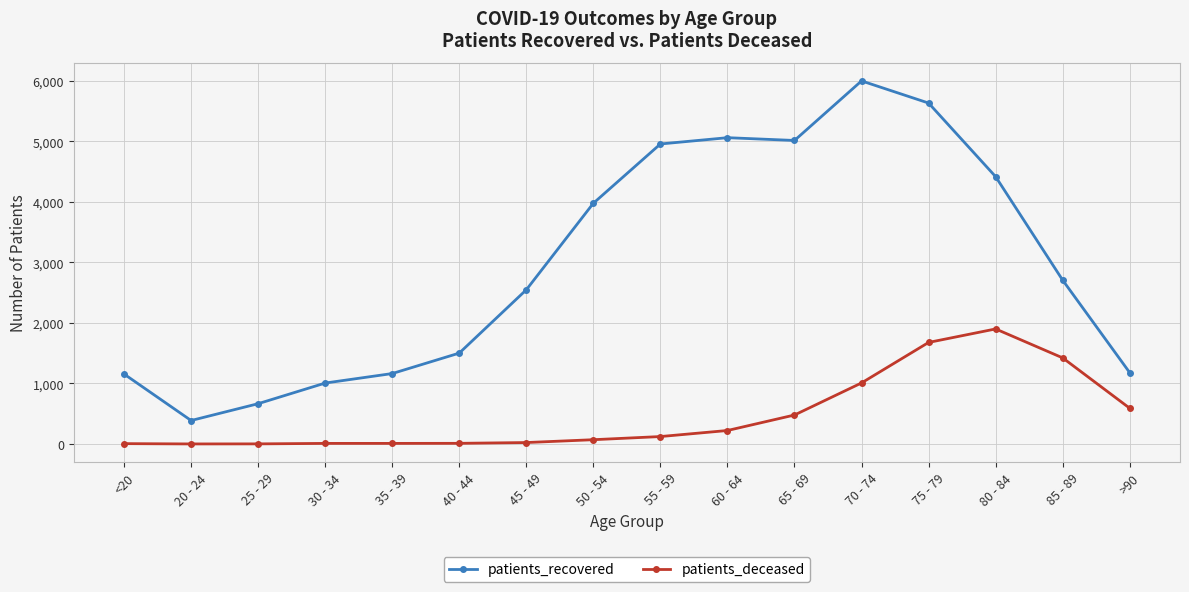

What is the difference between the second highest and second lowest values in the patients_deceased series?

1676